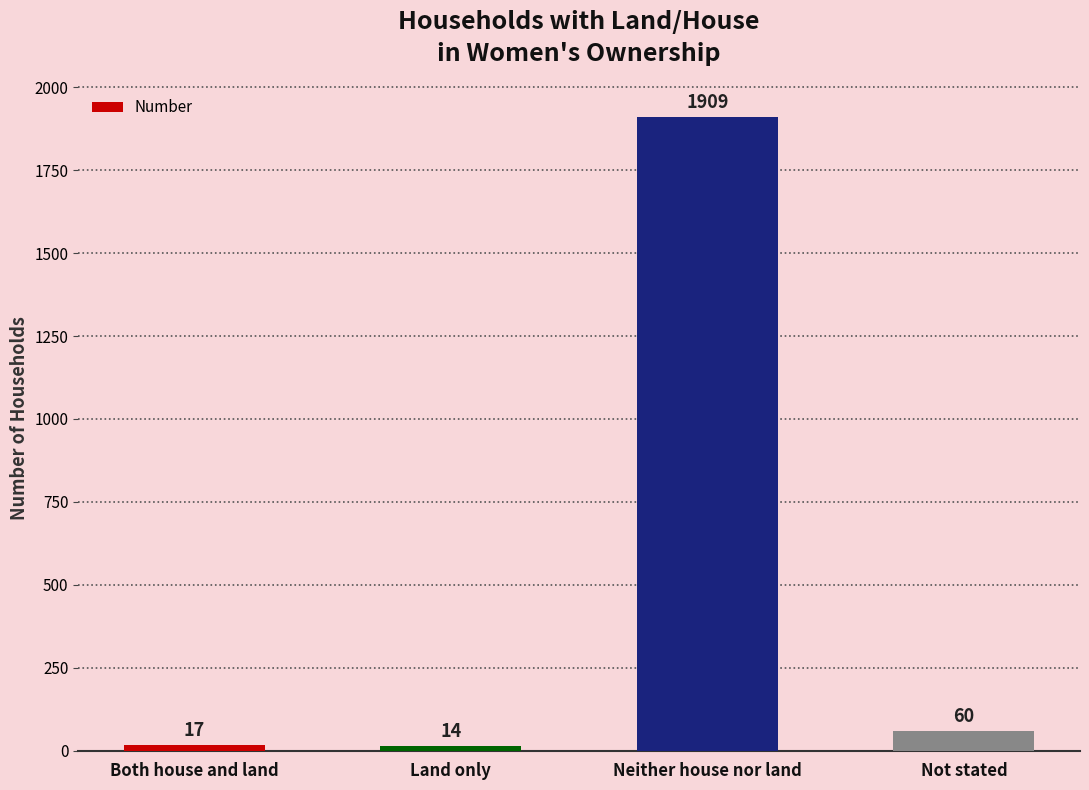

What is the greatest value displayed?

1909